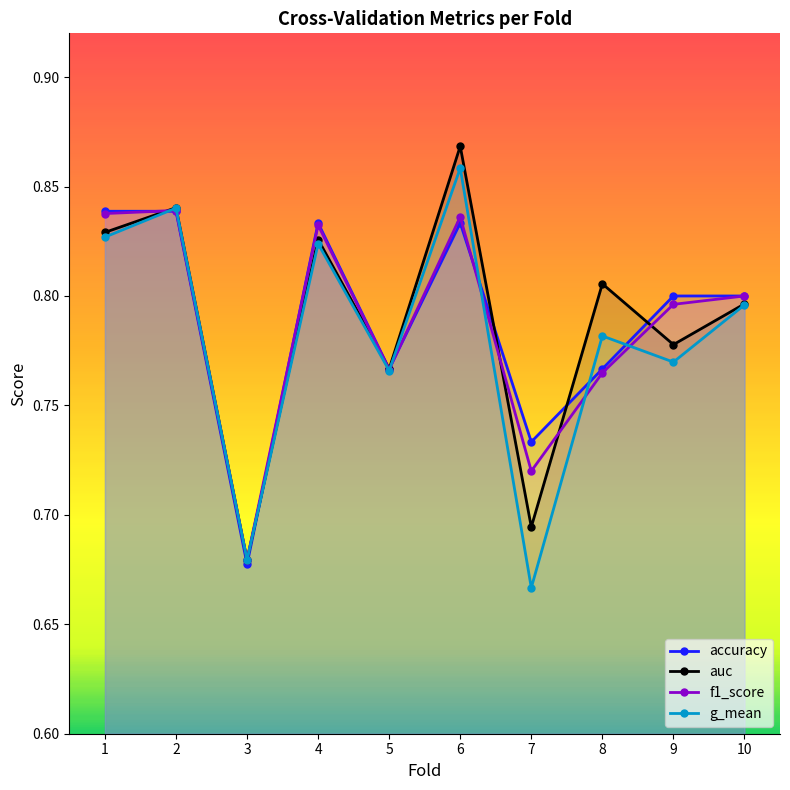

What is the value of the auc point at the 2nd from the left?

0.8